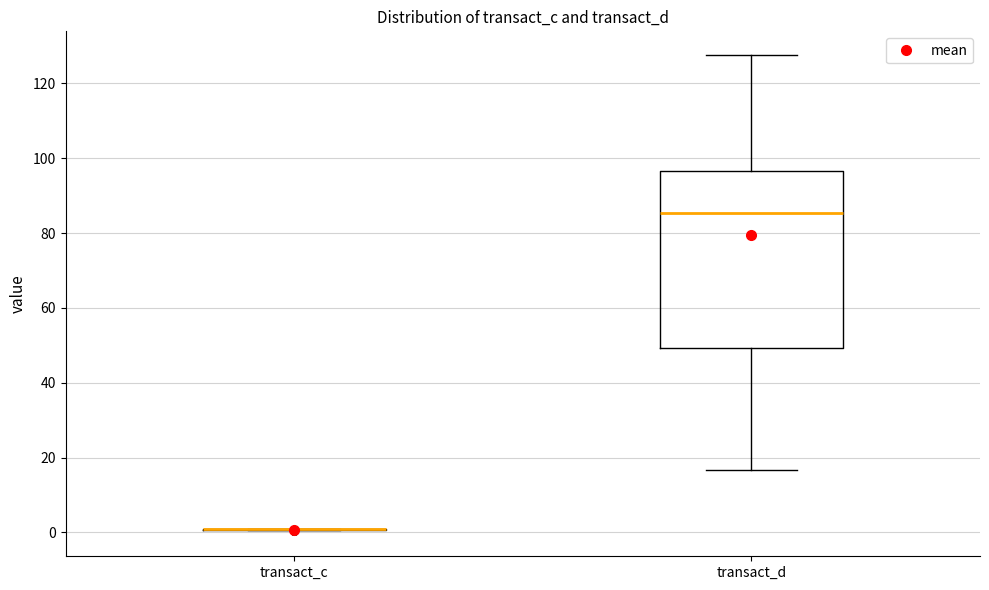

Reading left to right, read every box against the y-axis: the position of its median line, the range the box covers, and the ends of its whiskers. The values are not printed on the chart, so give them approximately, as read against the axis.

transact_c: box collapsed to a line at 0, whiskers 0 to 0
transact_d: median 86, box 50 to 96, whiskers 16 to 128